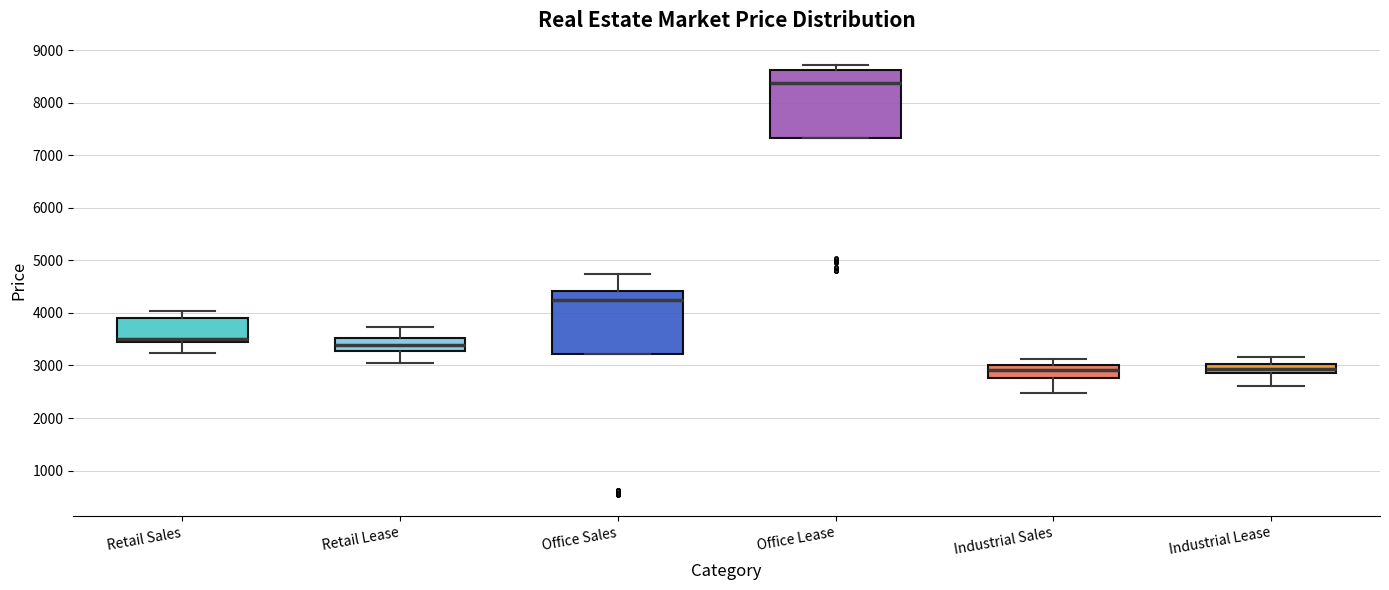

Reading left to right, transcribe this box plot: for each box, give where its median line is, the range the box spans, and where its two whiskers end, as read against the y-axis. The values are not printed on the chart, so give them approximately, as read against the axis.

Retail Sales: median 3500, box 3400 to 3900, whiskers 3200 to 4000
Retail Lease: median 3400, box 3300 to 3500, whiskers 3000 to 3700
Office Sales: median 4300, box 3200 to 4400, whiskers 3200 to 4700
Office Lease: median 8400, box 7300 to 8600, whiskers 7300 to 8700
Industrial Sales: median 2900, box 2800 to 3000, whiskers 2500 to 3100
Industrial Lease: median 2900 (inside the box), box 2900 to 3000, whiskers 2600 to 3200